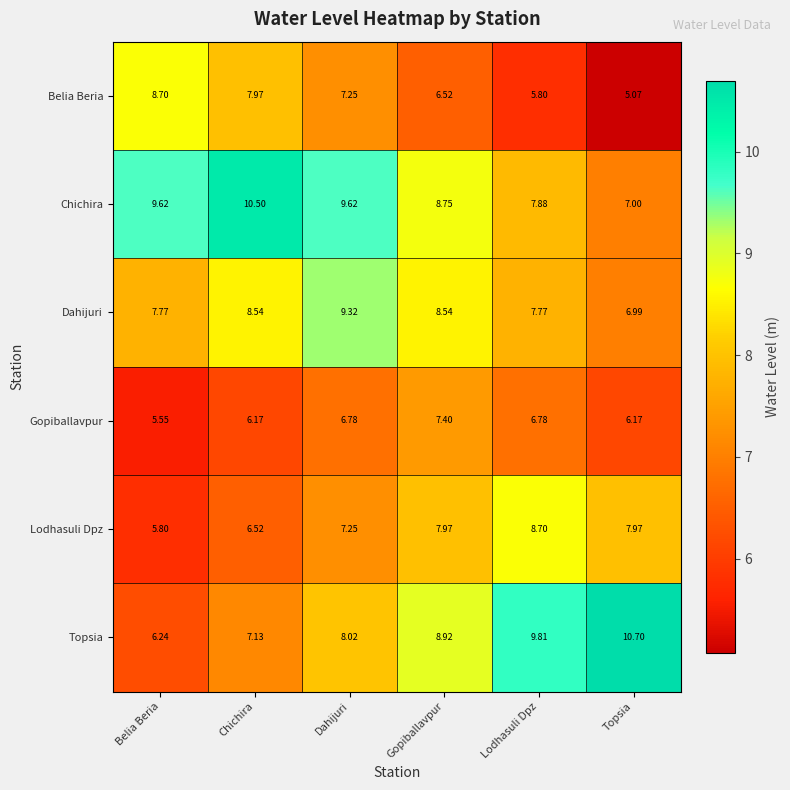

Which series has the widest spread of values?

Topsia